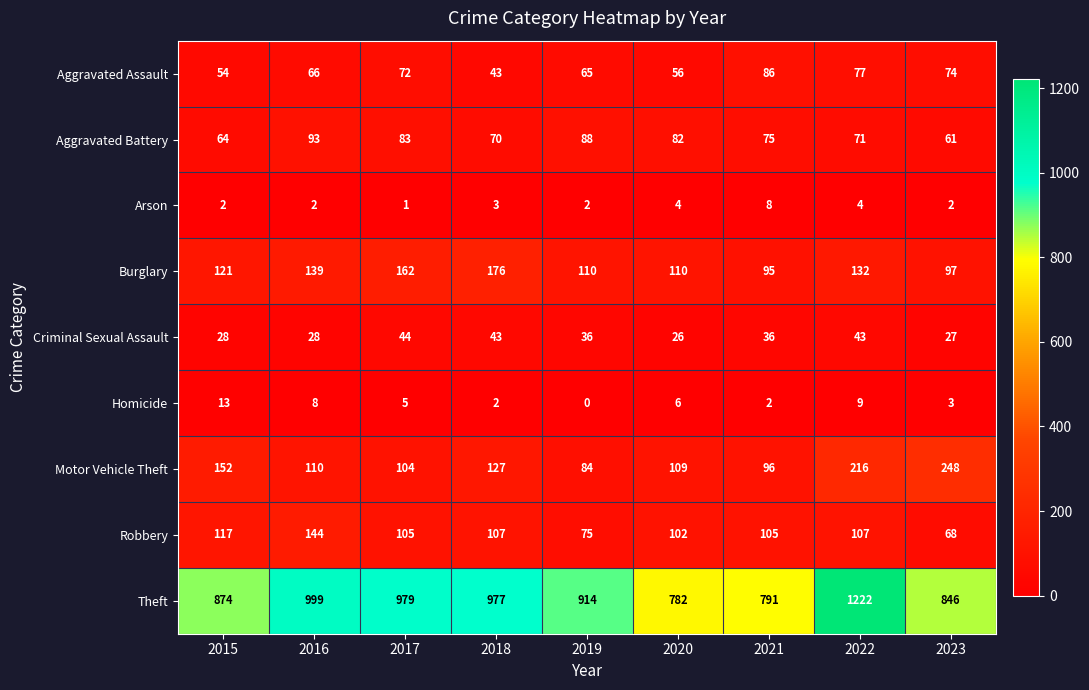

The value of Criminal Sexual Assault at 2019 is 36. True or false?

True